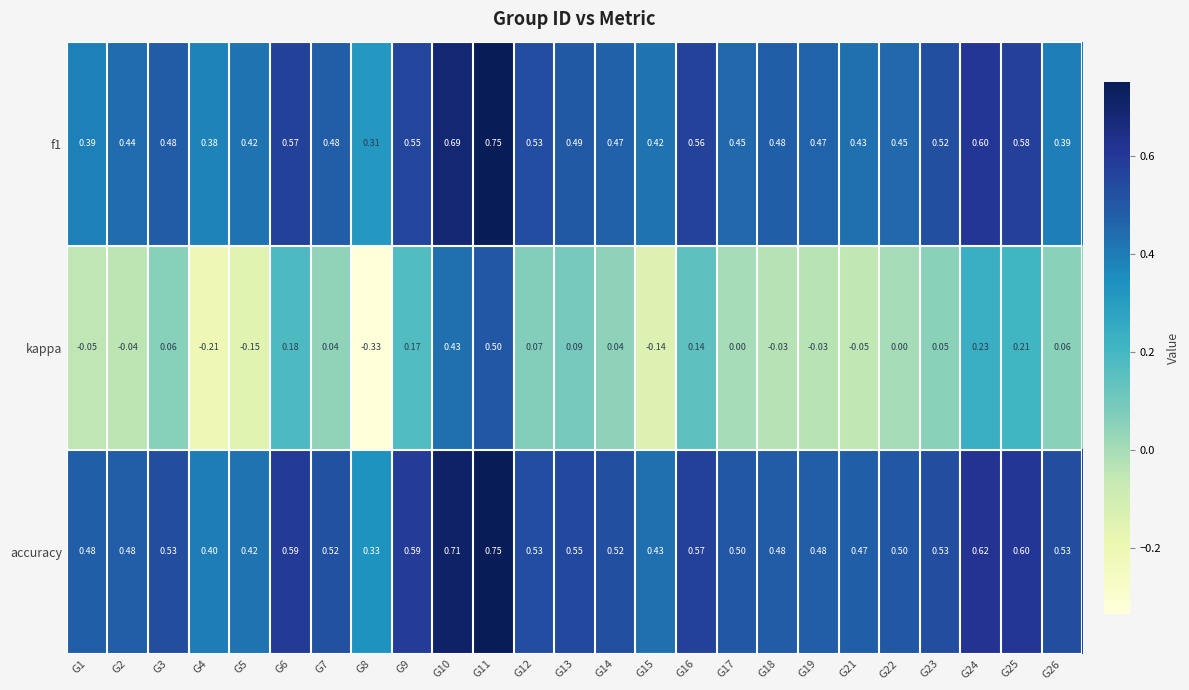

Which series has the widest spread of values?

kappa